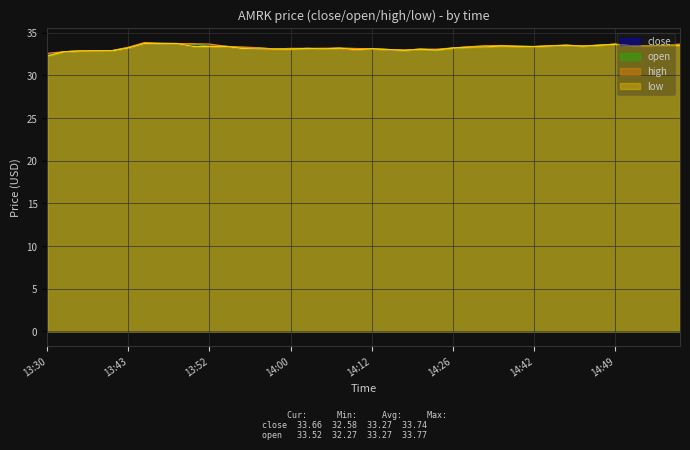

Where is the first local minimum for open?

14:00